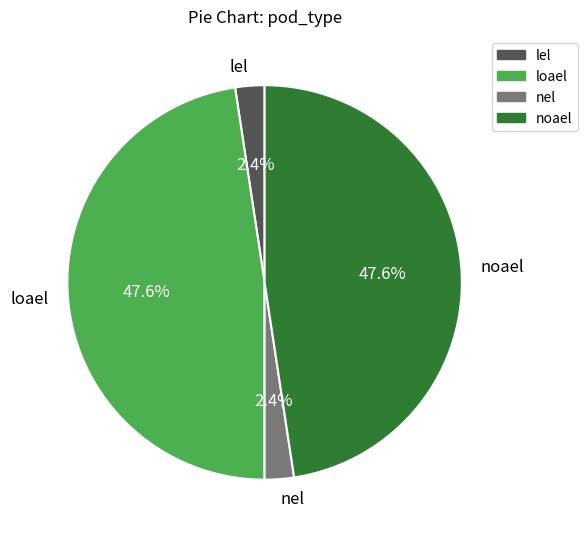

Is noael the majority of the pie?

No